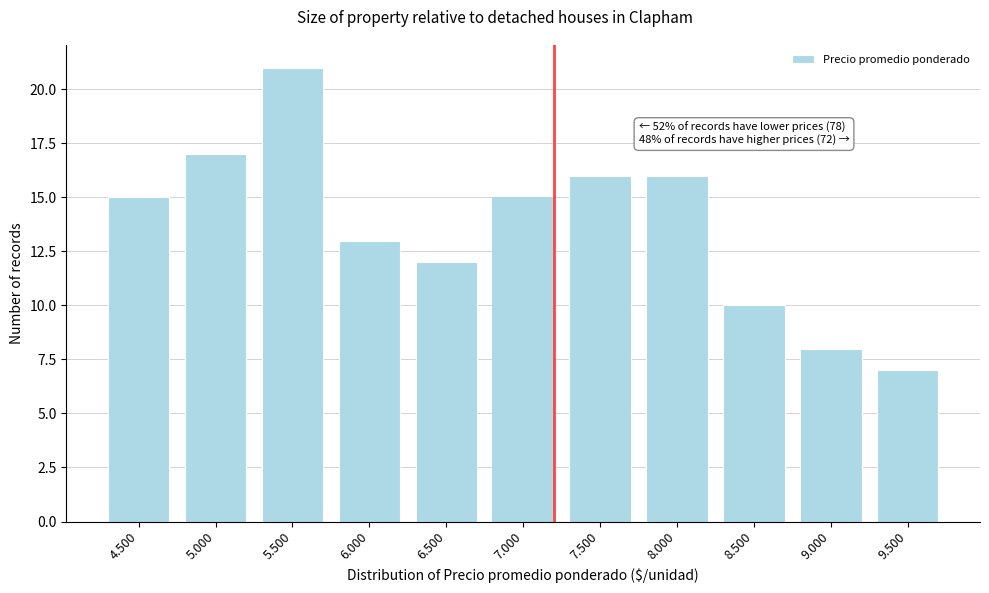

Reading left to right, list all the values displayed in this chart.

15	17	21	13	12	15	16	16	10	8	7